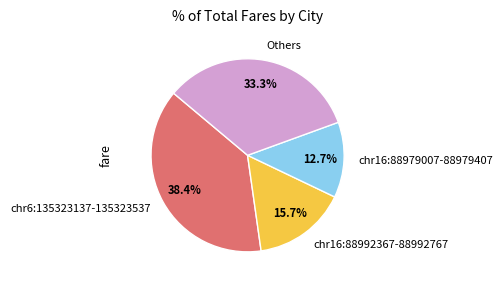

How many segments does this pie chart have?

4